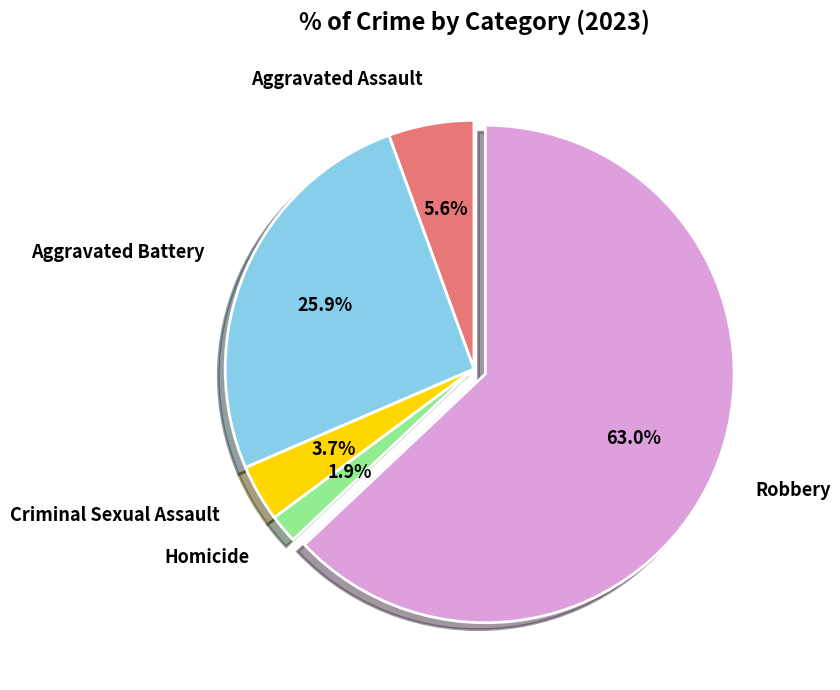

To the nearest percent, what is the difference between the Criminal Sexual Assault and Robbery slice percentages?

59%